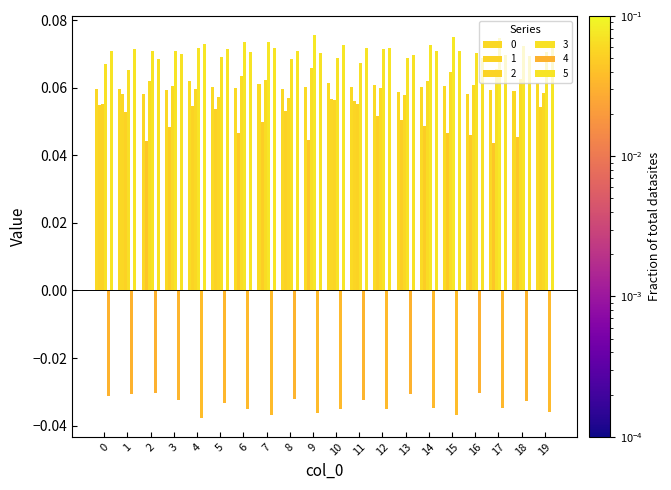

How many bars are there in each group?

6